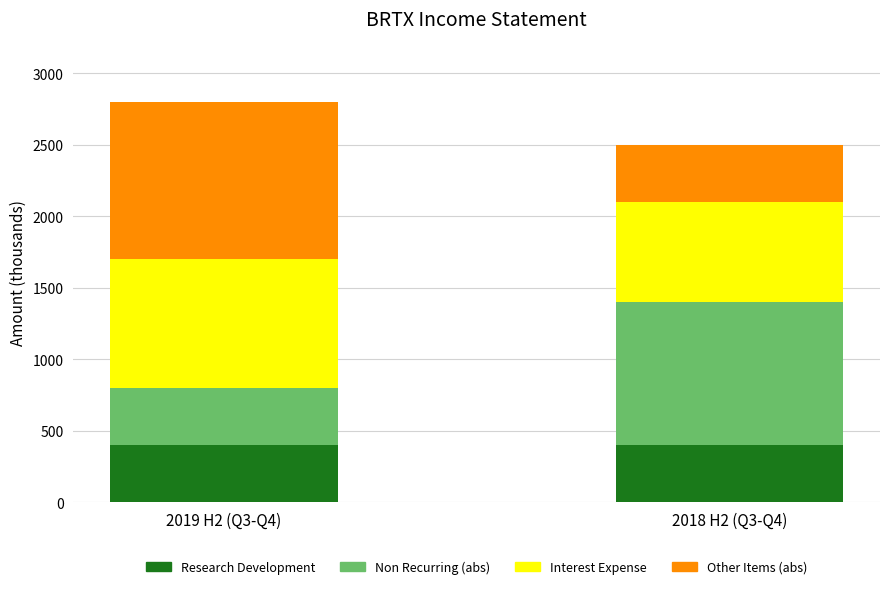

What is the lowest value of the Research Development series?

400